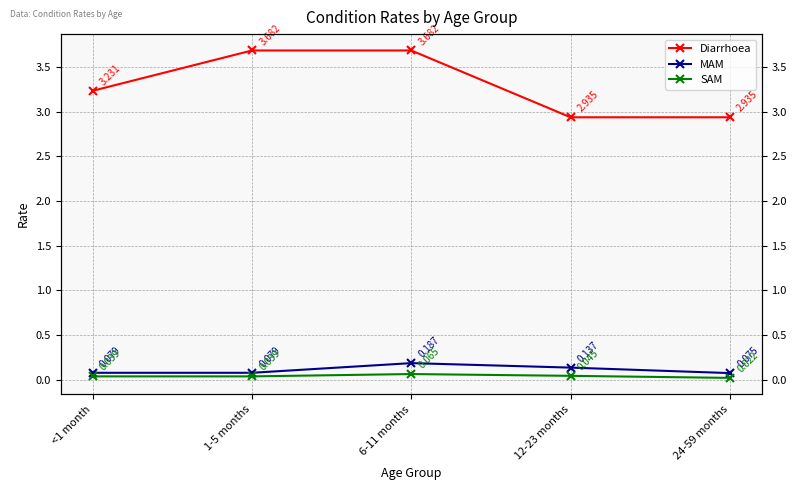

Reading left to right, what are all the values shown in this chart?

Diarrhoea: <1 month=3.2	1-5 months=3.7	6-11 months=3.7	12-23 months=2.9	24-59 months=2.9
MAM: <1 month=0.1	1-5 months=0.1	6-11 months=0.2	12-23 months=0.1	24-59 months=0.1
SAM: <1 month=0.0	1-5 months=0.0	6-11 months=0.1	12-23 months=0.0	24-59 months=0.0